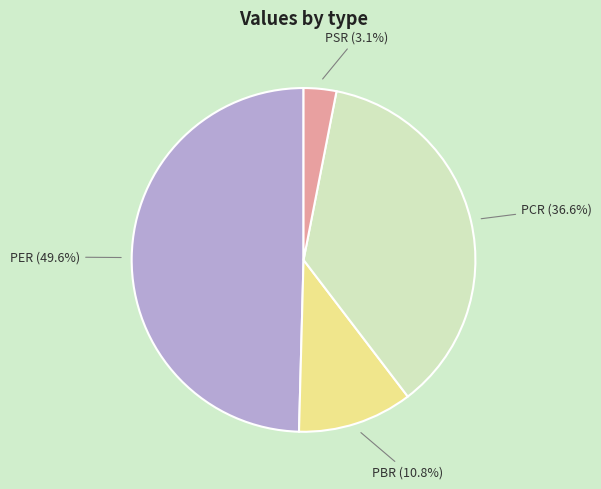

Does any single category account for the majority?

No